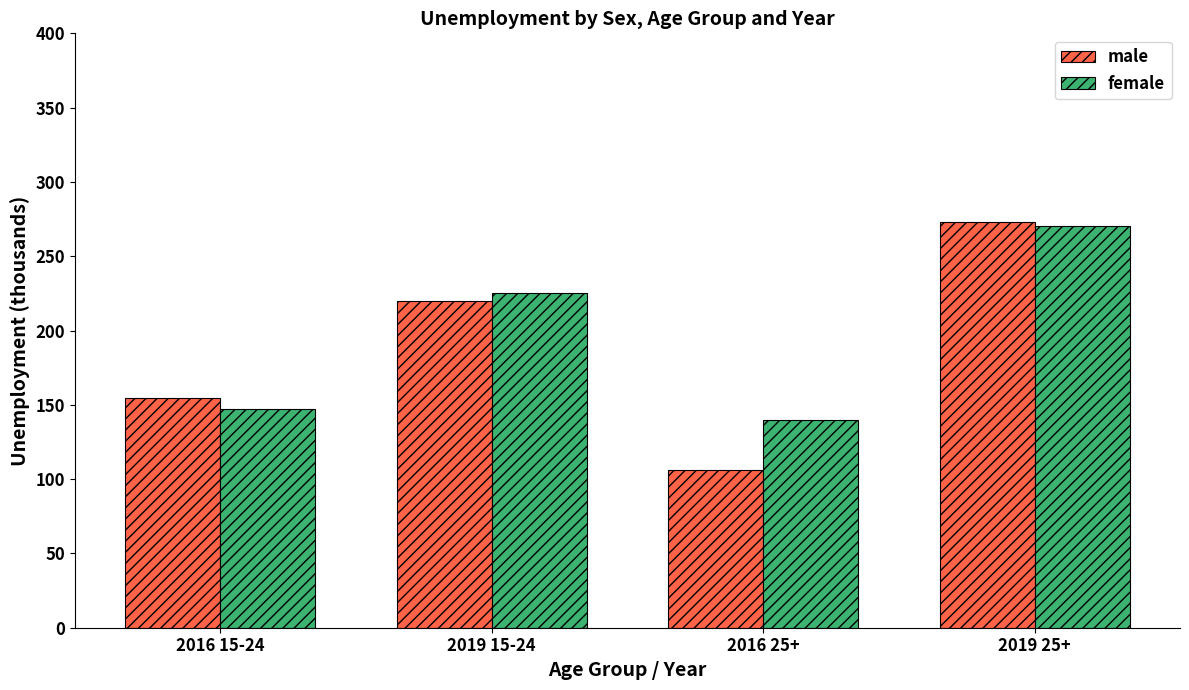

Reading left to right, what are all the values shown in this chart?

male: 2016 15-24=154.3	2019 15-24=219.6	2016 25+=106.3	2019 25+=273.1
female: 2016 15-24=147.0	2019 15-24=225.1	2016 25+=140.1	2019 25+=270.6